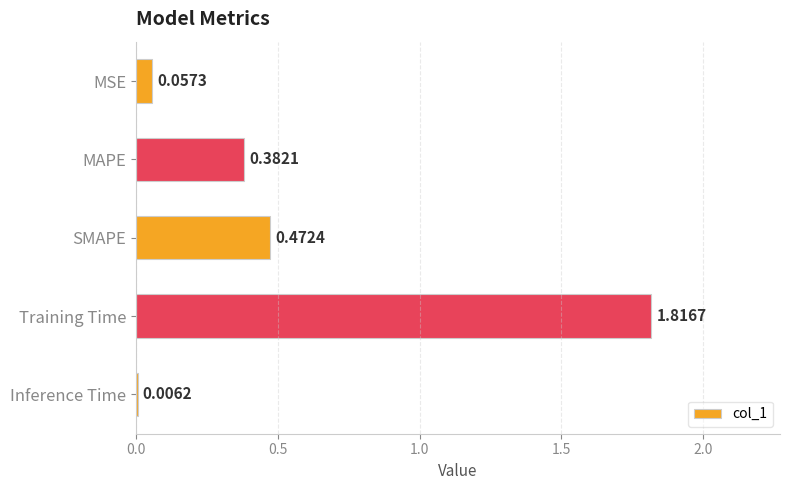

What is the sum of all values?

2.7